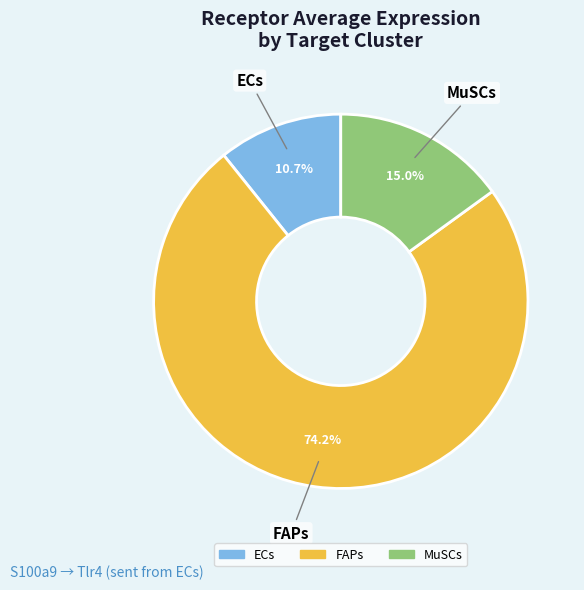

To the nearest percent, what is the average slice percentage?

33%